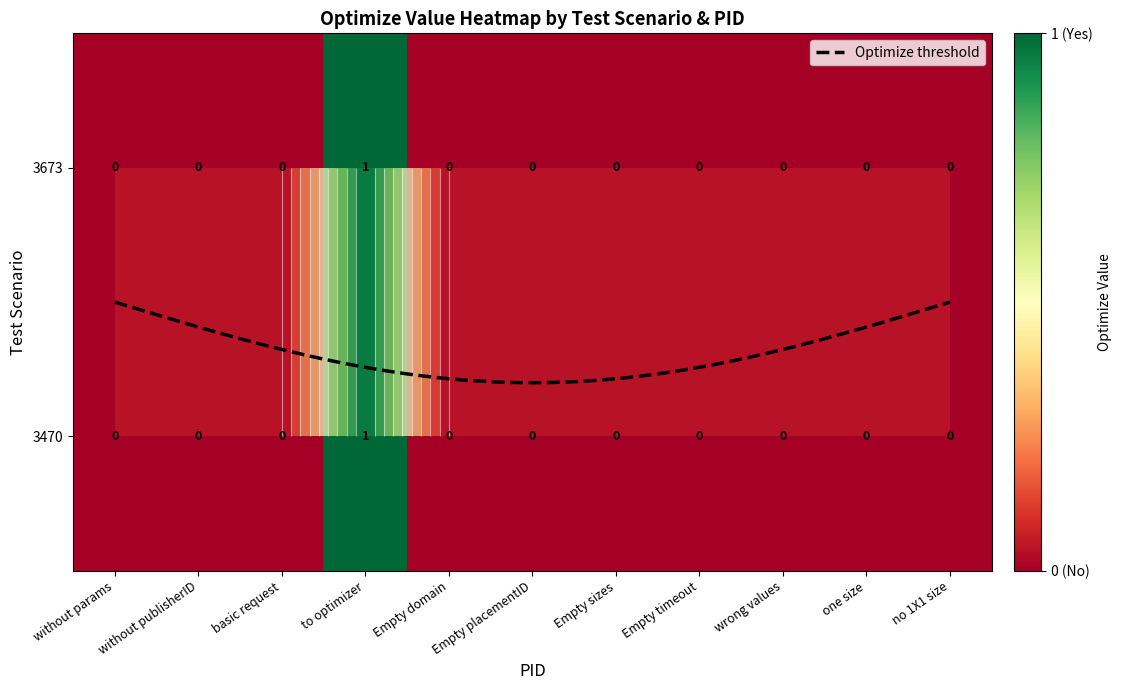

What is the sum of the 3470 values at no 1X1 size and to optimizer?

1